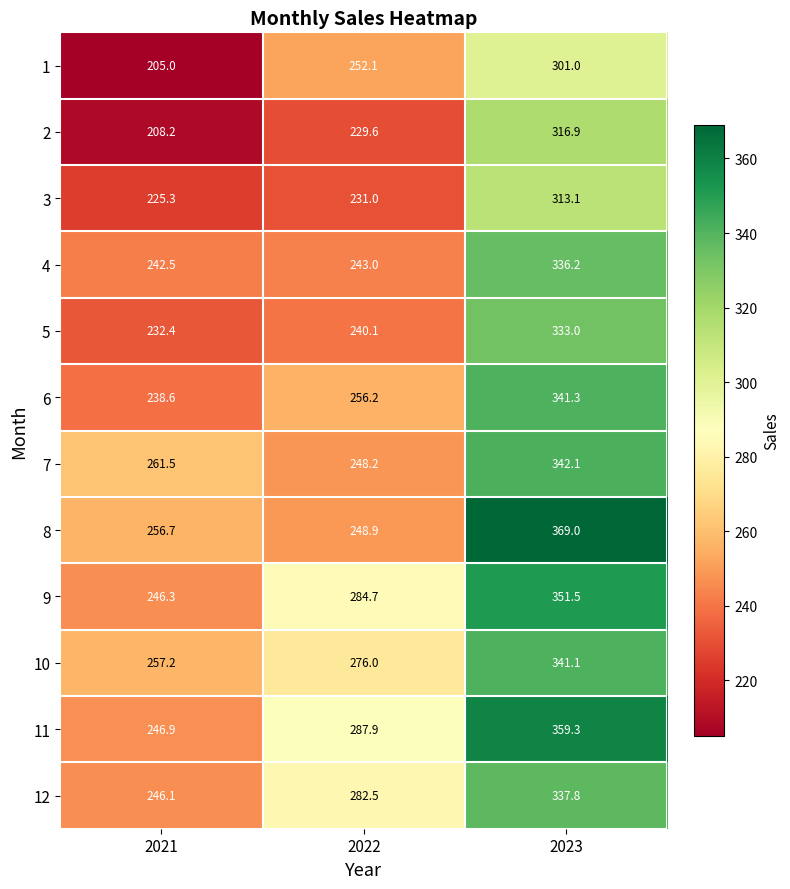

What is the total value across all series at 2022?

3080.2